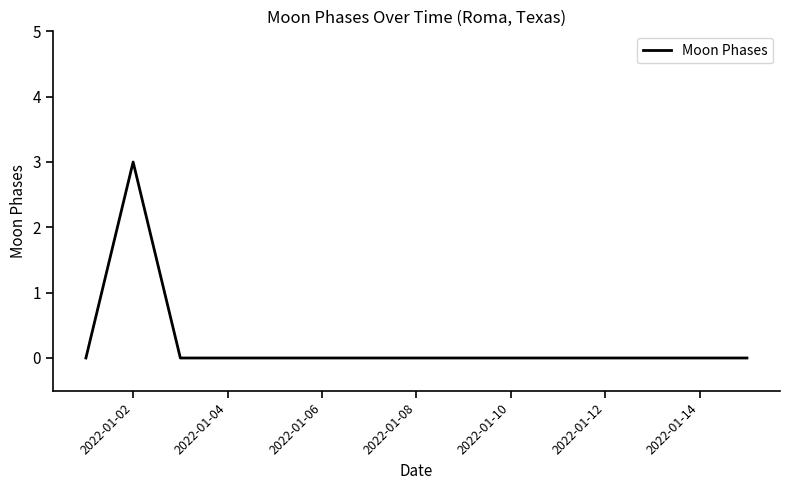

What is the maximum value shown in the chart?

3